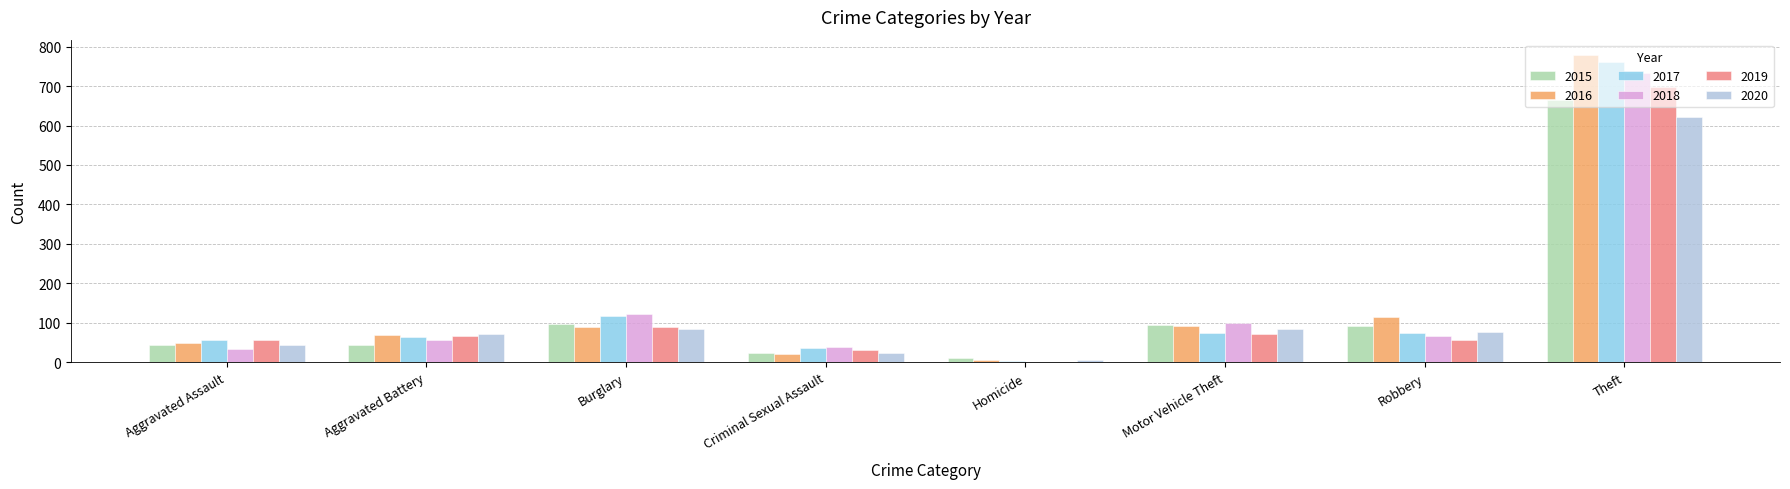

At which category is the sum across all series the highest?

Theft